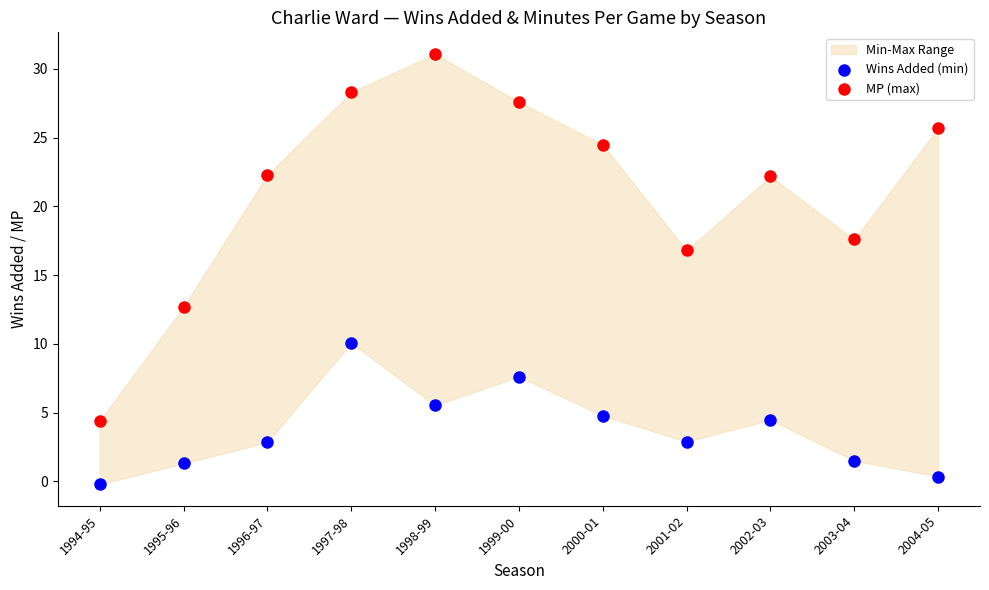

Which series has the largest Y range (max minus min)?

MP (max)